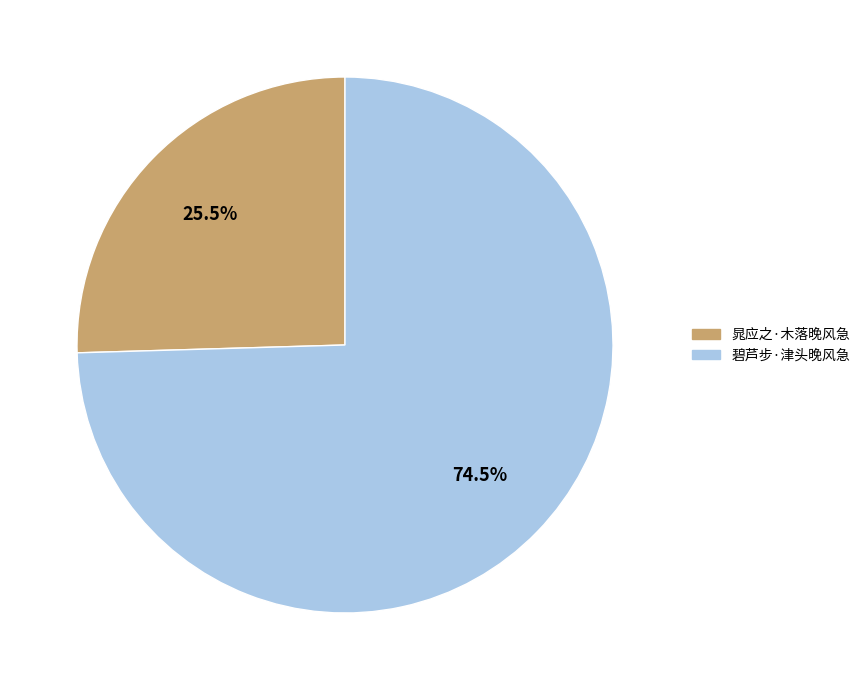

Which slice represents more than half of the pie?

碧芦步·津头晚风急